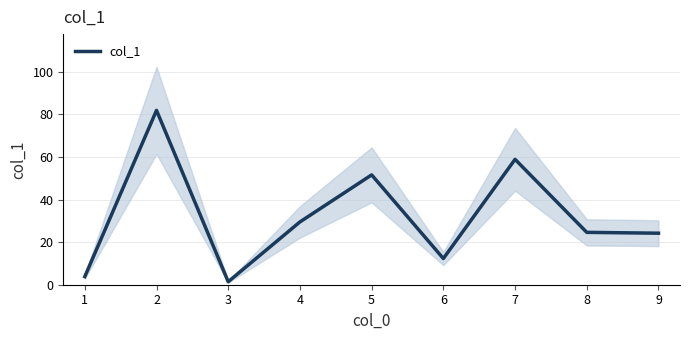

Which label corresponds to the largest value in the chart?

2